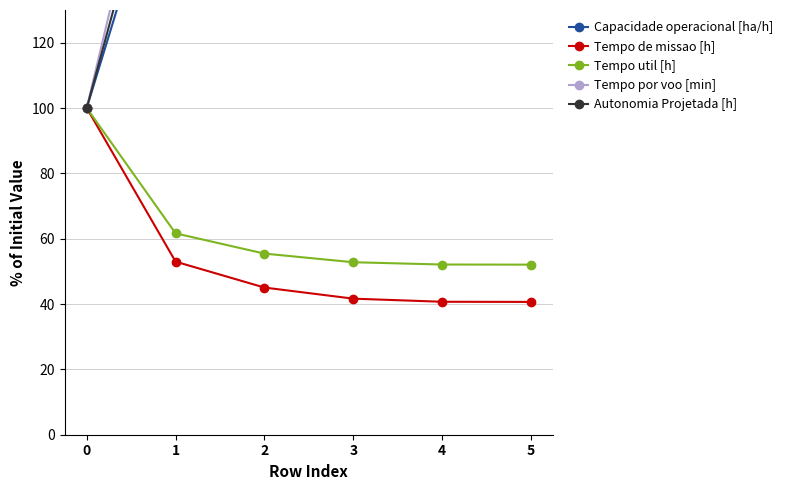

Which series has the widest spread of values?

Autonomia Projetada [h]